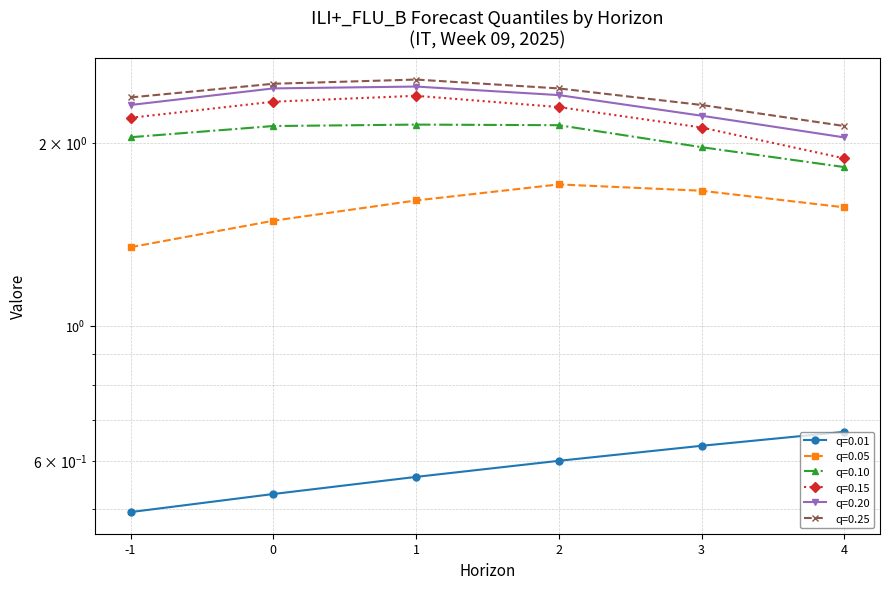

How many distinct data groups are displayed?

6